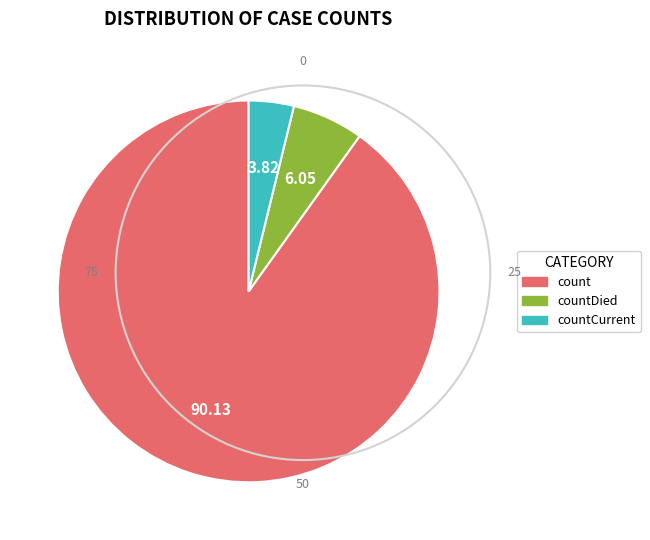

True or false: count accounts for 90% of the total.

True